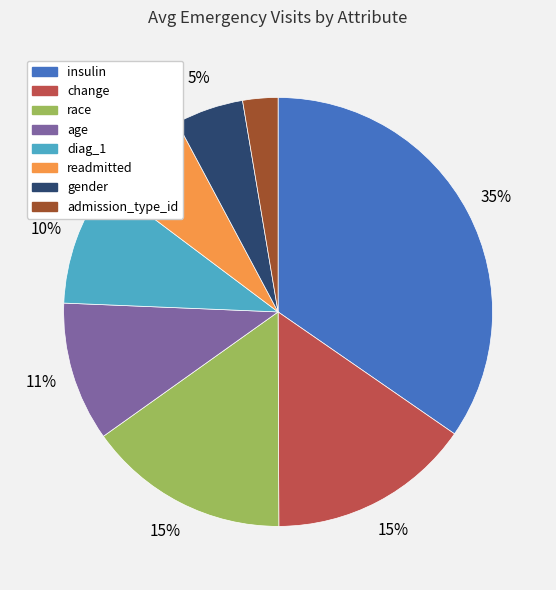

Which category has the biggest portion of the pie?

insulin